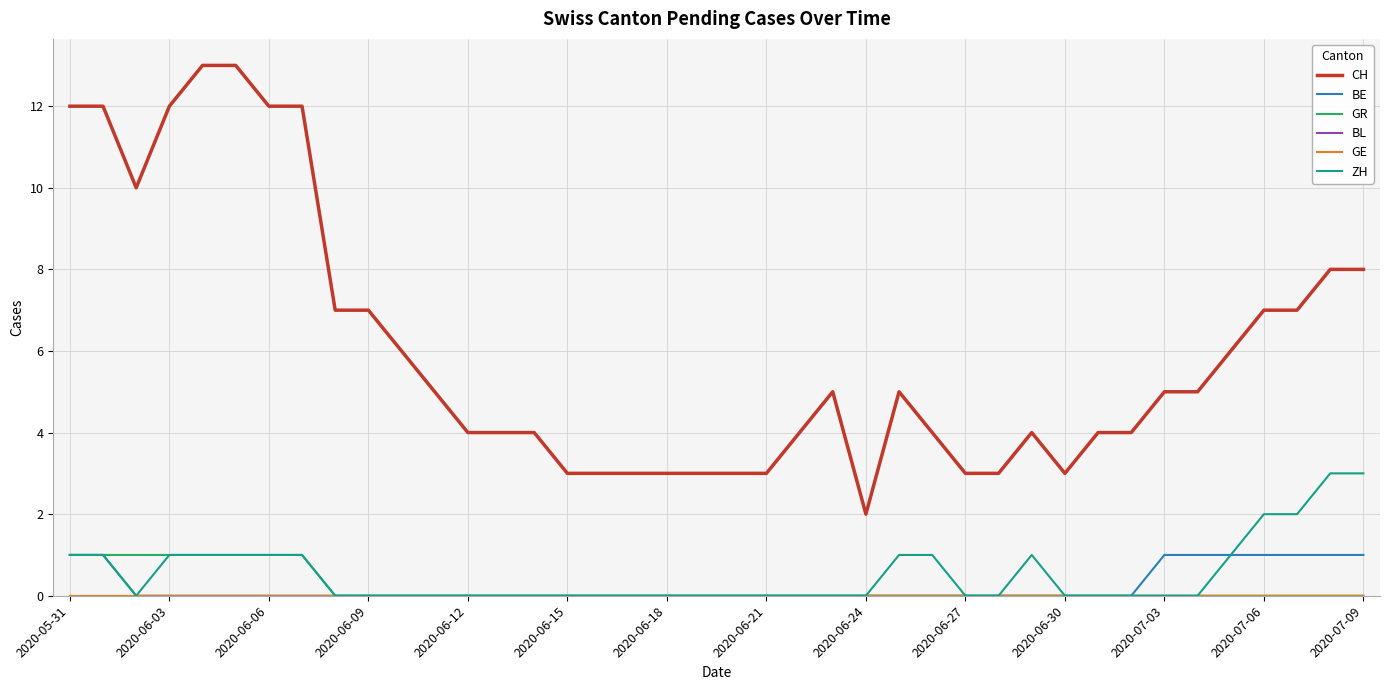

What is the value of the CH point at the 3rd from the left?

10